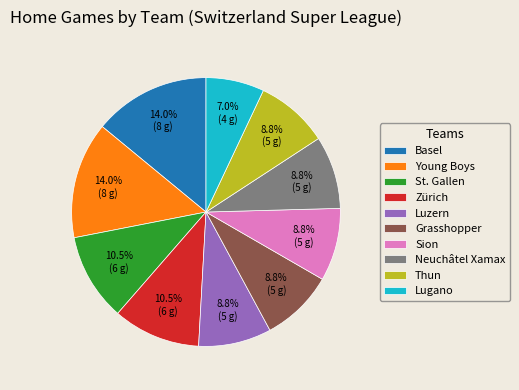

Is it true that Neuchâtel Xamax is 9% of the pie?

True